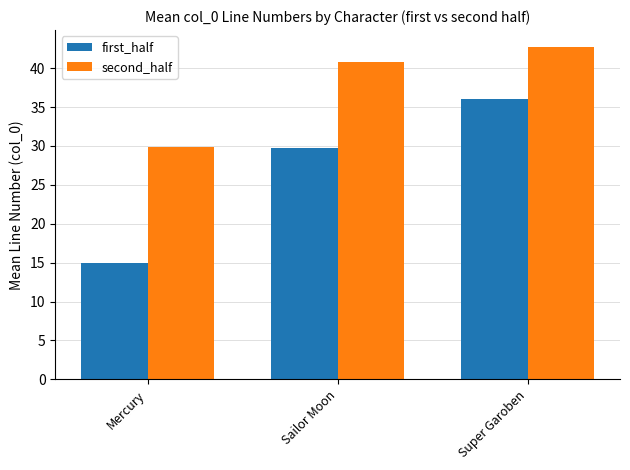

Where does the second_half series first go above 40?

Sailor Moon